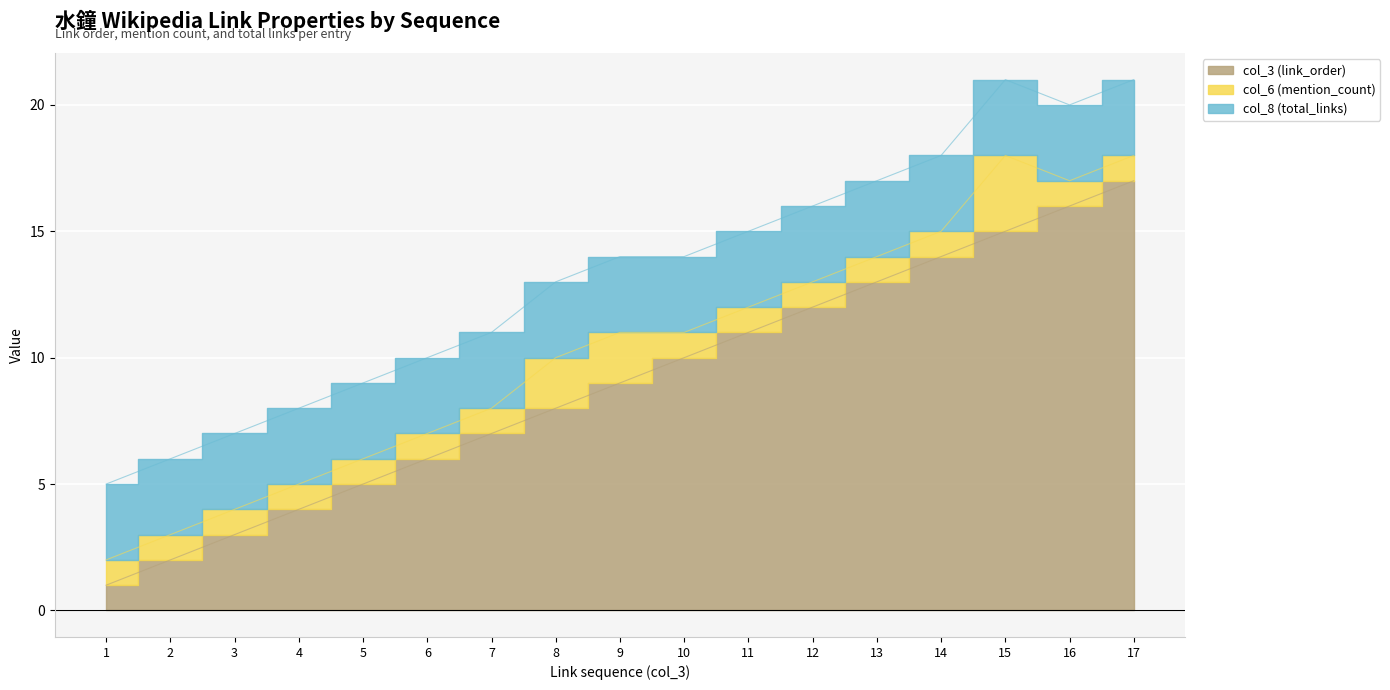

Is it true that col_3 (link_order) equals 0 at 1?

False